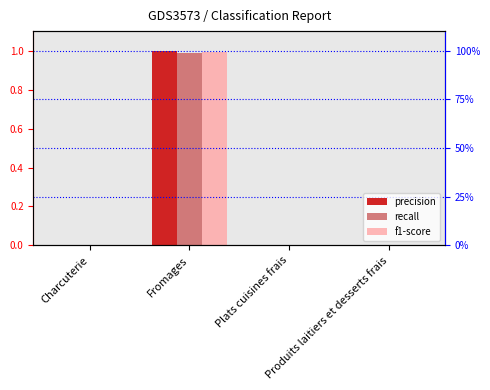

Count the number of categories in the chart.

4